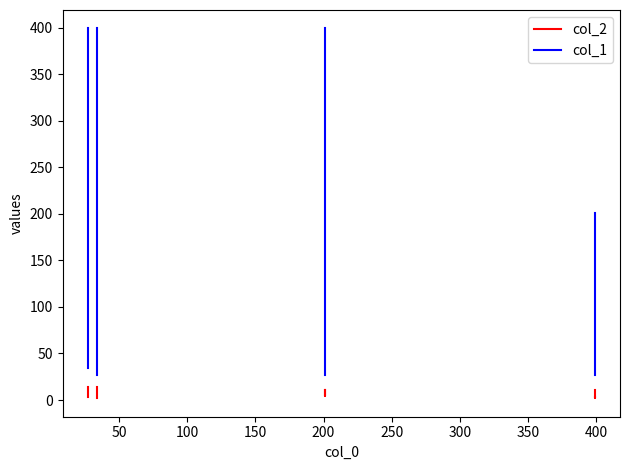

What is the sum of all col_2 values?

27.5